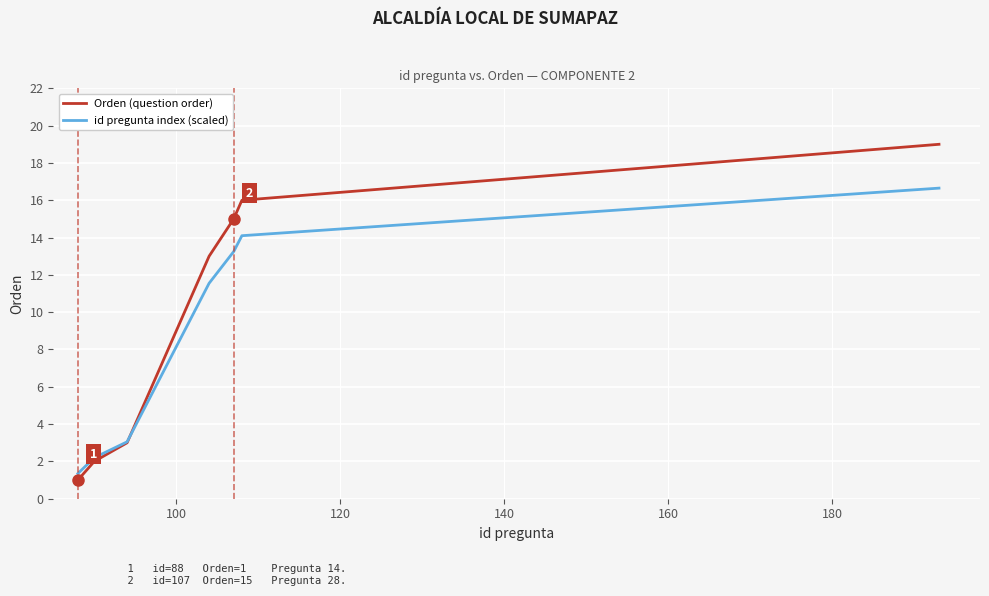

True or false: Orden (question order) has more than 0 interior local peaks.

False